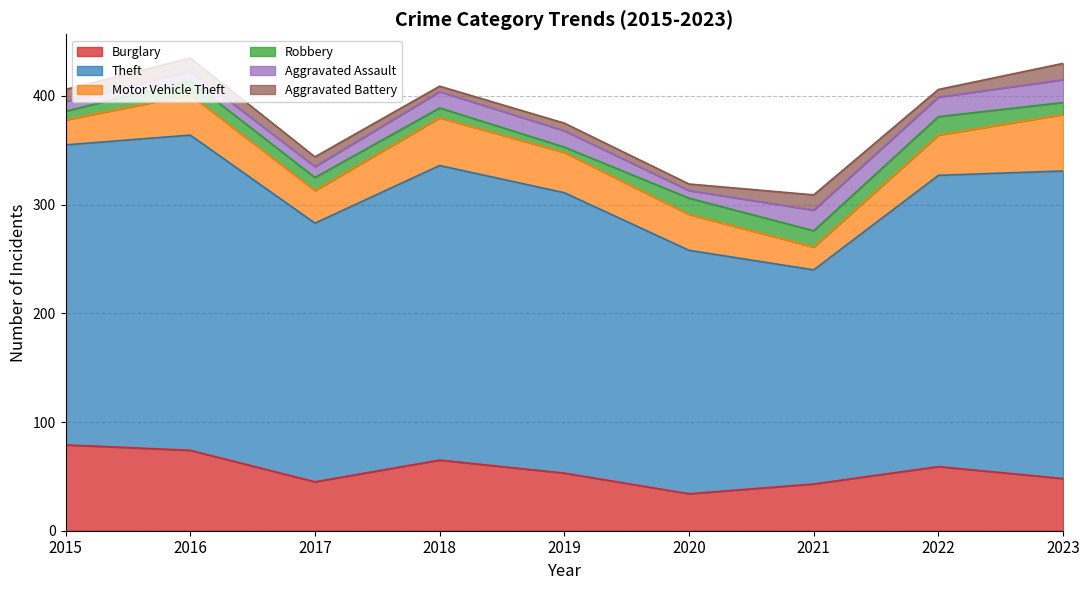

How many lines are shown in the chart?

6